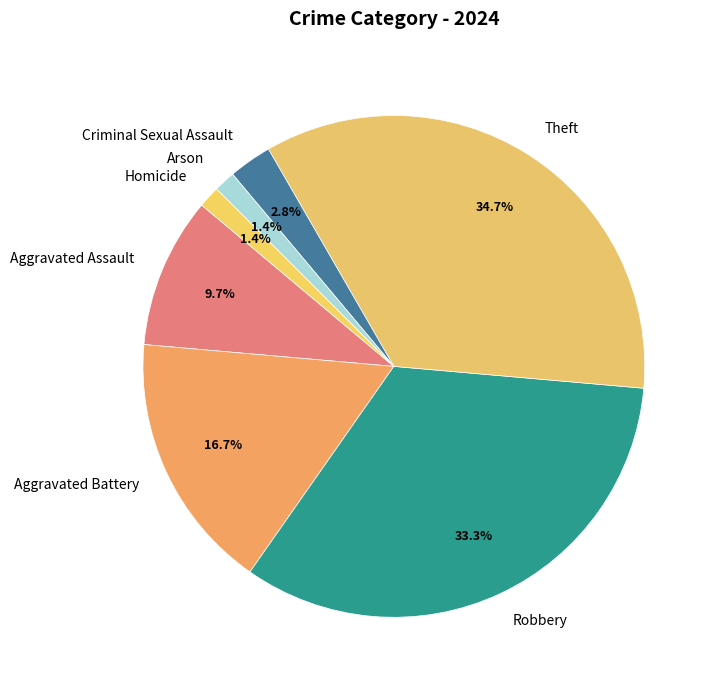

Do Robbery and Aggravated Assault together represent more than half of the pie?

No